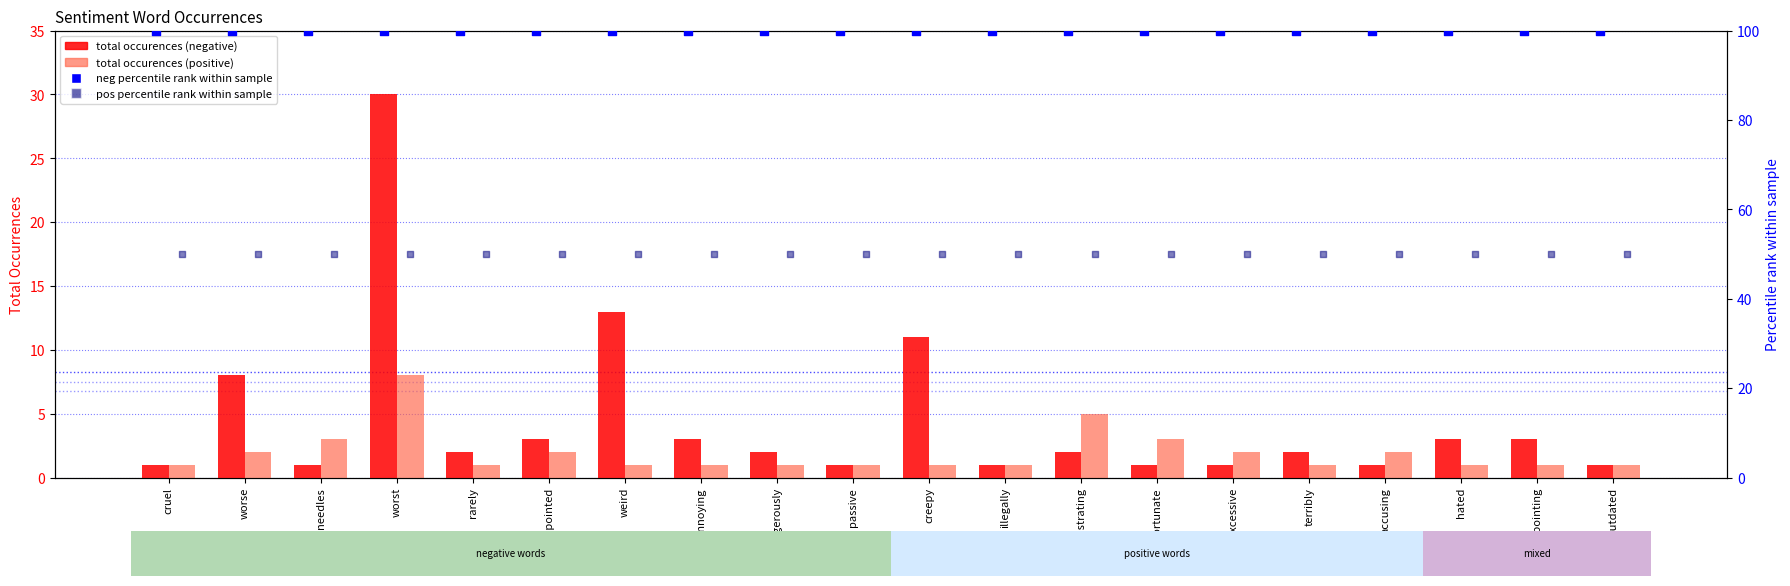

At which category is the sum across all series the highest?

worst